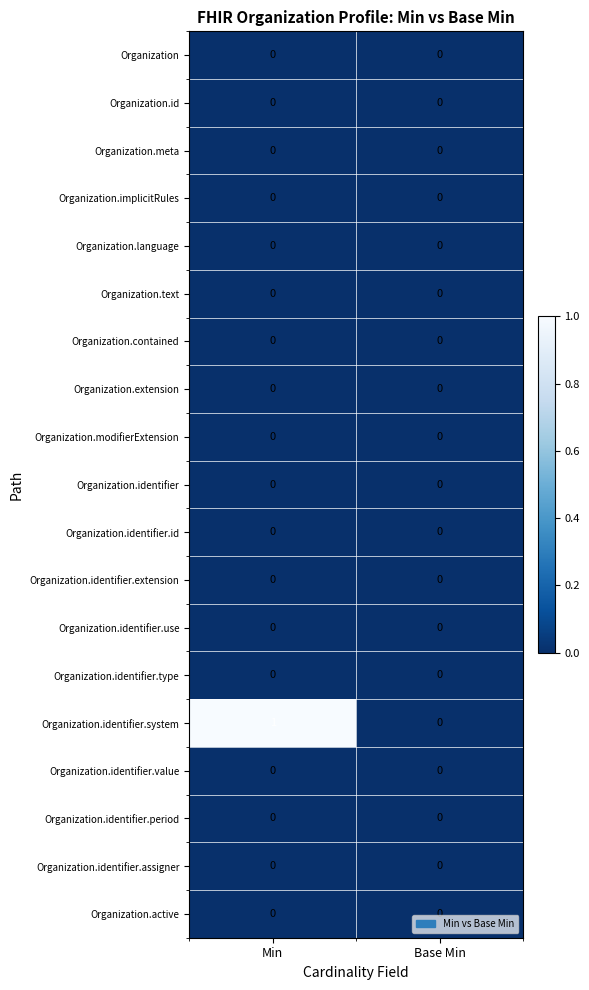

The value of Organization.identifier.id at Base Min is 0. True or false?

True